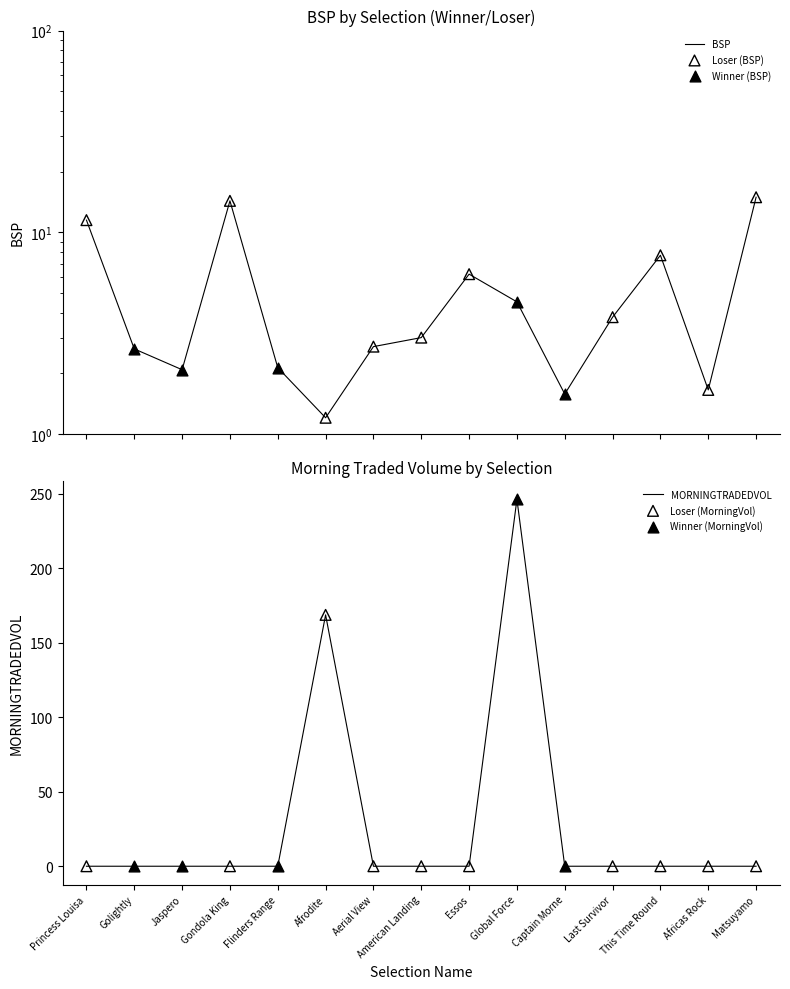

At how many categories does at least one series exceed 204?

1